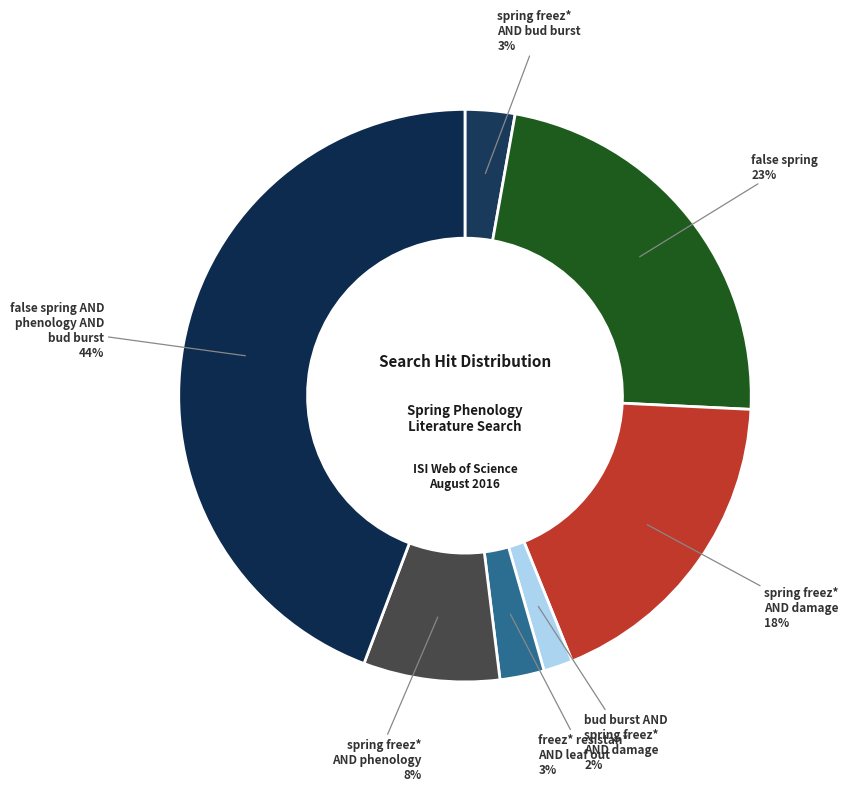

The false spring slice represents 23% of the pie. True or false?

True